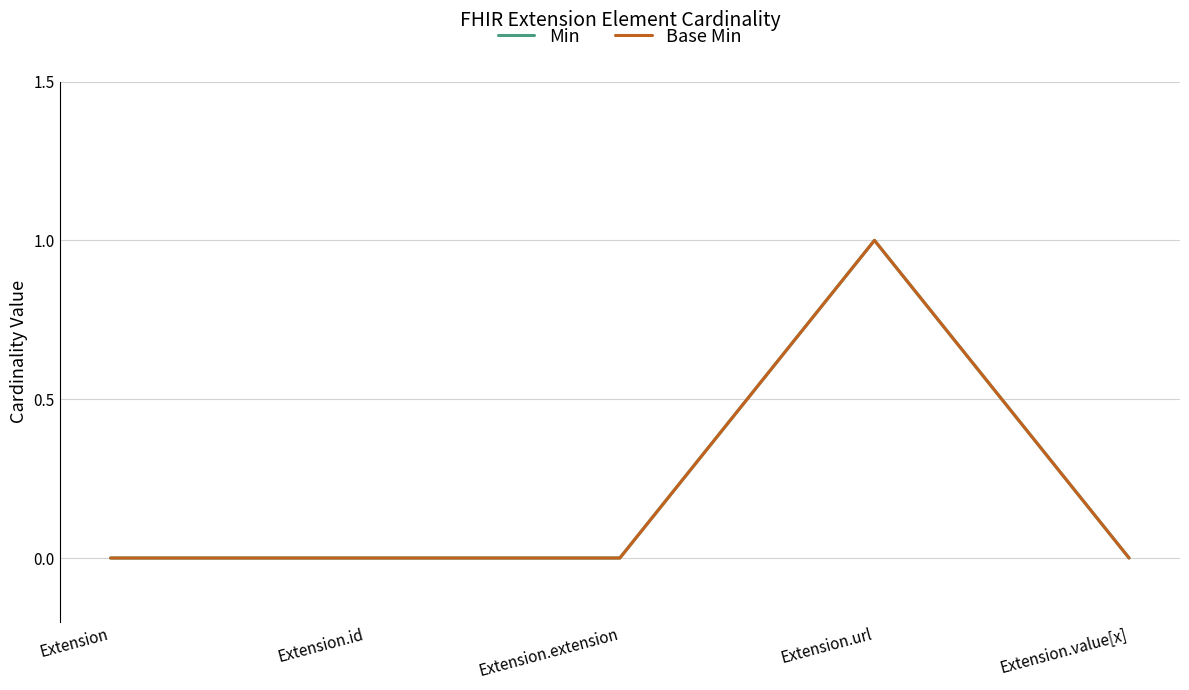

Is this an area chart (filled region under the line)?

No